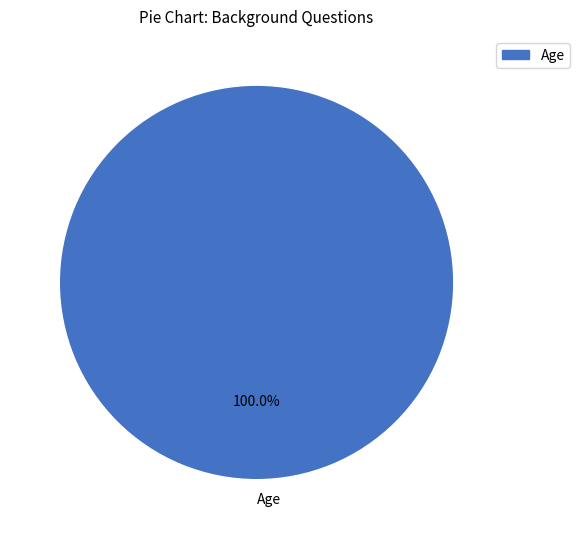

Rank the categories by value from highest to lowest.

Age